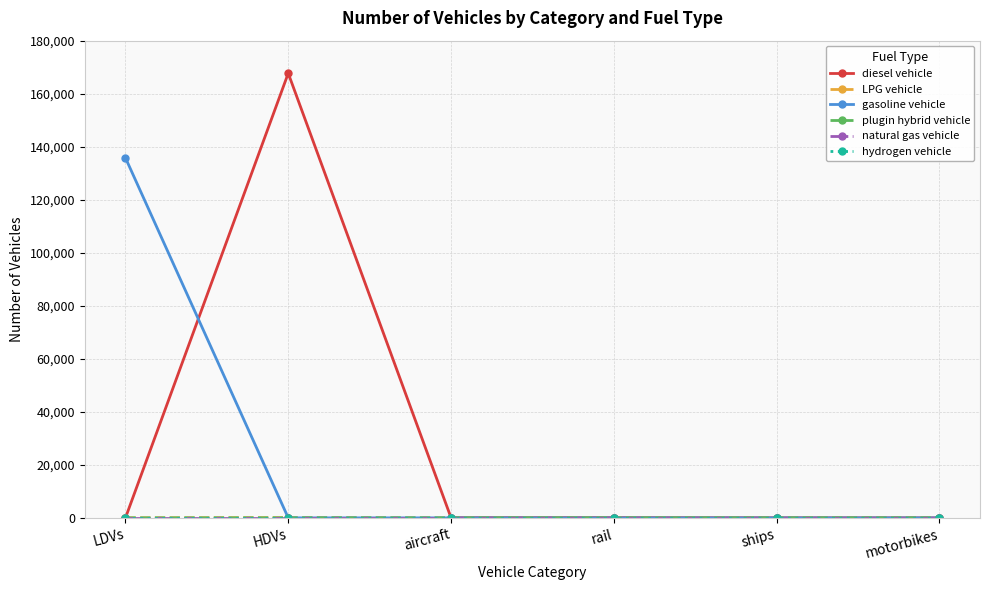

The value of LPG vehicle at ships is -51. True or false?

False